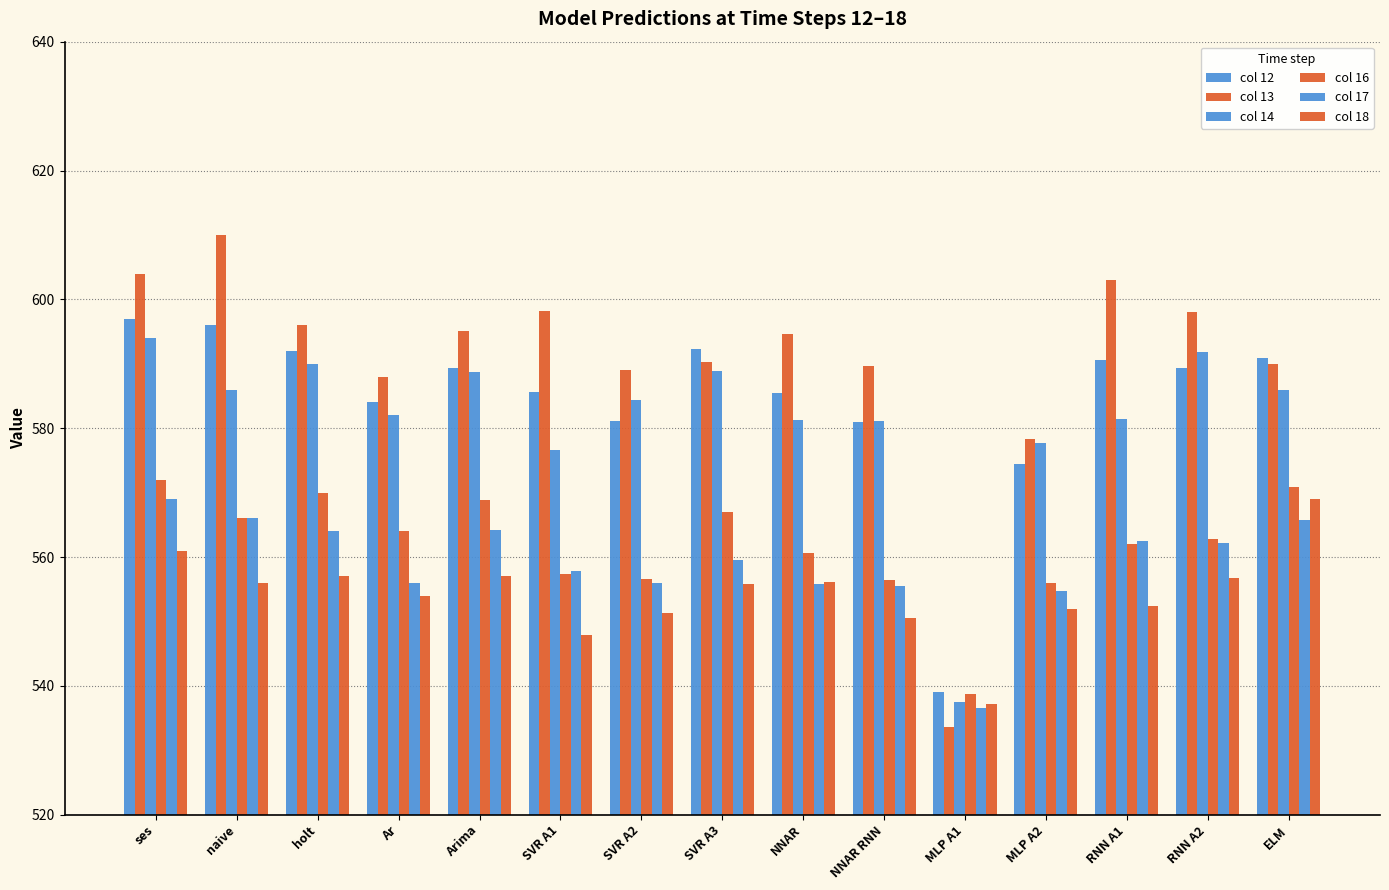

The col 18 series shows 379.6 at MLP A2. True or false?

False